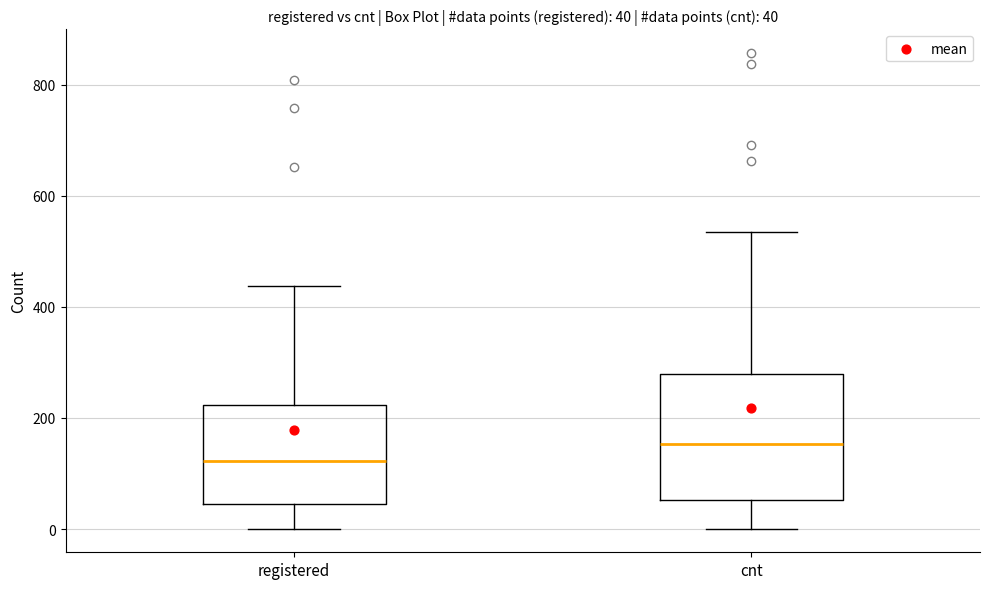

Which box has the lowest median line?

registered